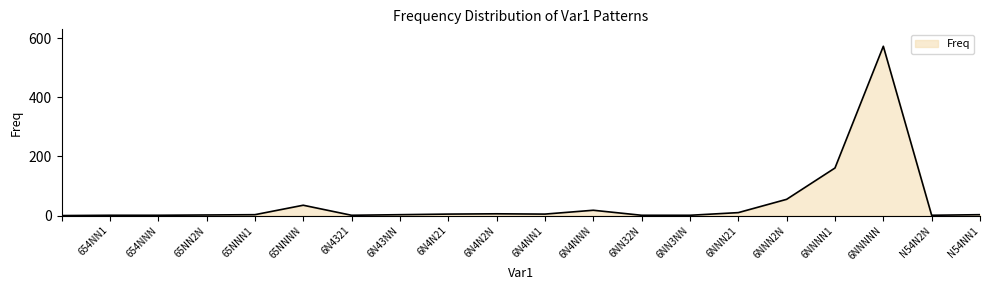

True or false: there are more than 1 points higher than both neighbors.

True